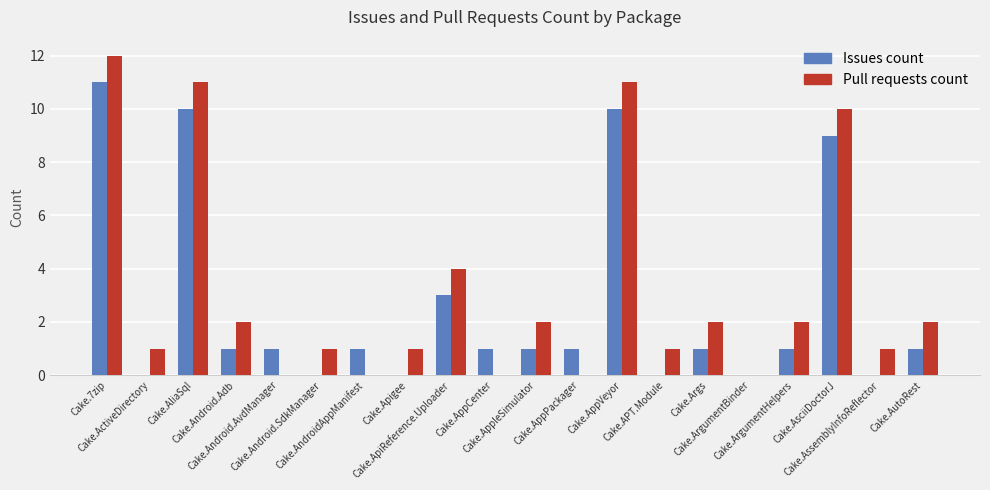

Which series has the widest spread of values?

Pull requests count